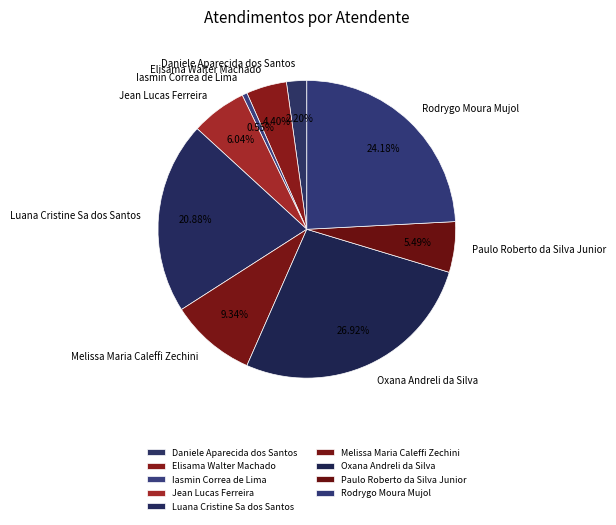

Between Elisama Walter Machado and Oxana Andreli da Silva, which is larger?

Oxana Andreli da Silva